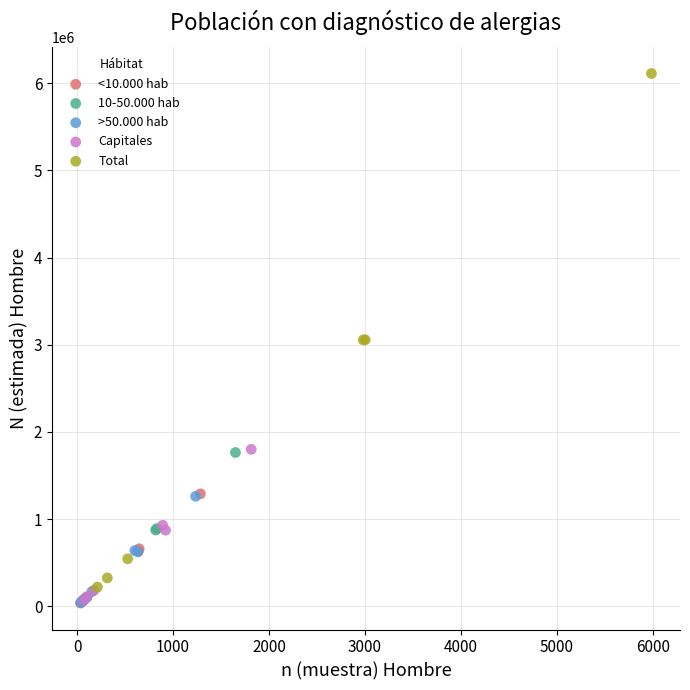

What are all the series names shown in the legend?

<10.000 hab, 10-50.000 hab, >50.000 hab, Capitales, Total